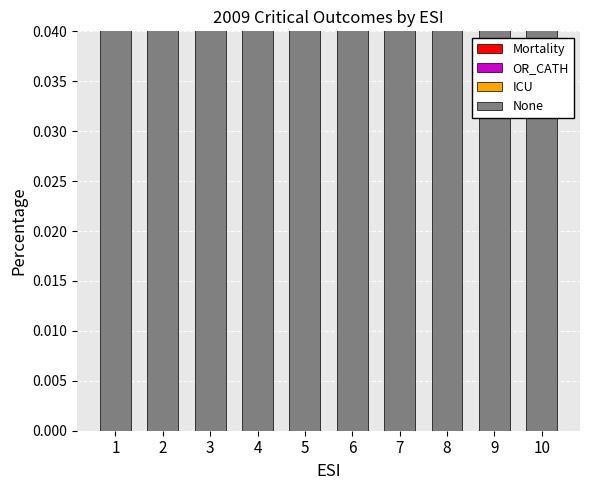

At which category does the chart reach its minimum across all series?

10